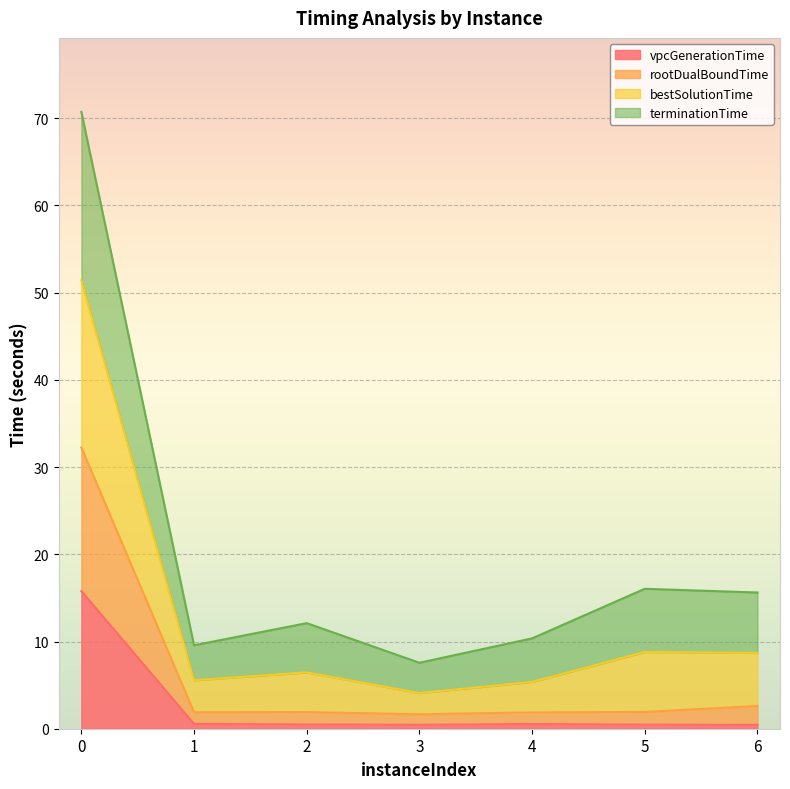

The value of bestSolutionTime at 0 is 109.4. True or false?

False